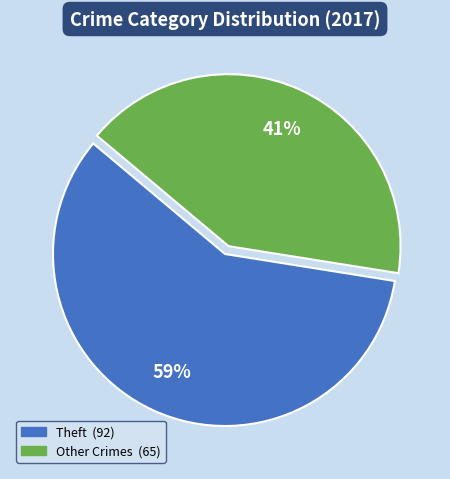

To the nearest percent, what is the average slice percentage?

50%